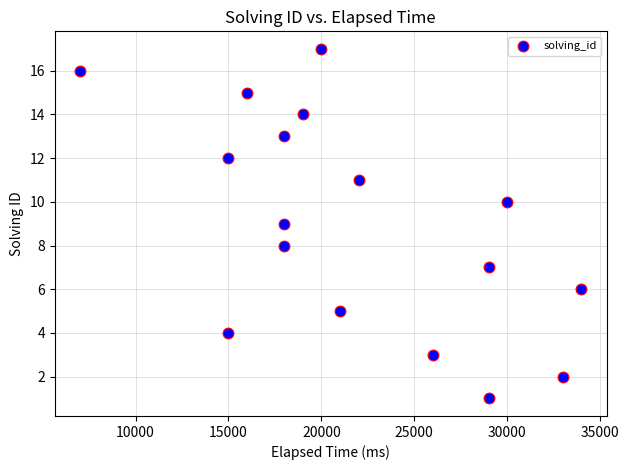

What is the range of X values (max minus min)?

27000